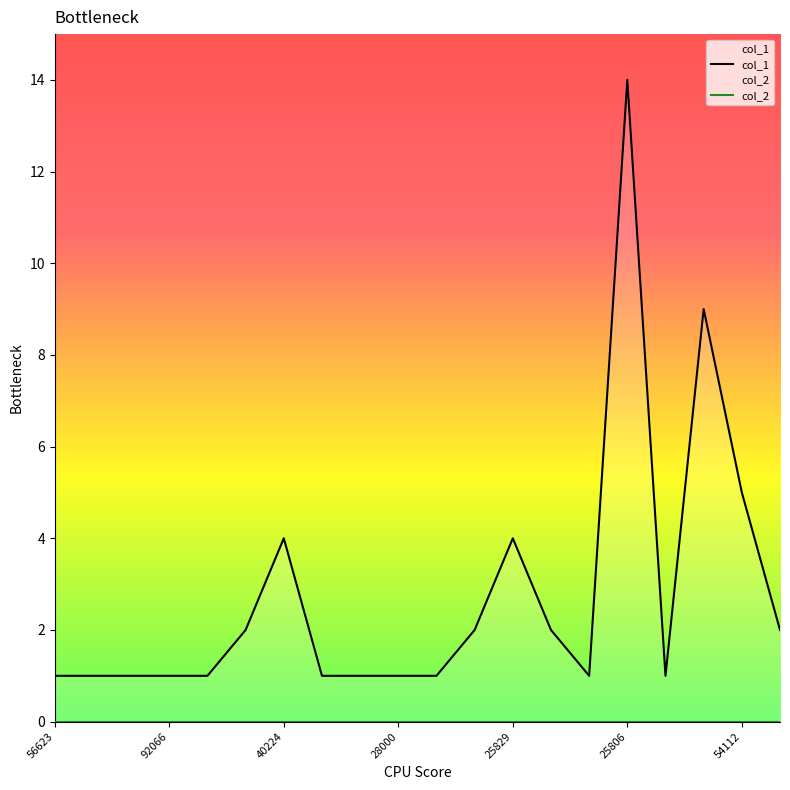

What is the label of the 7th point from the right?

25793